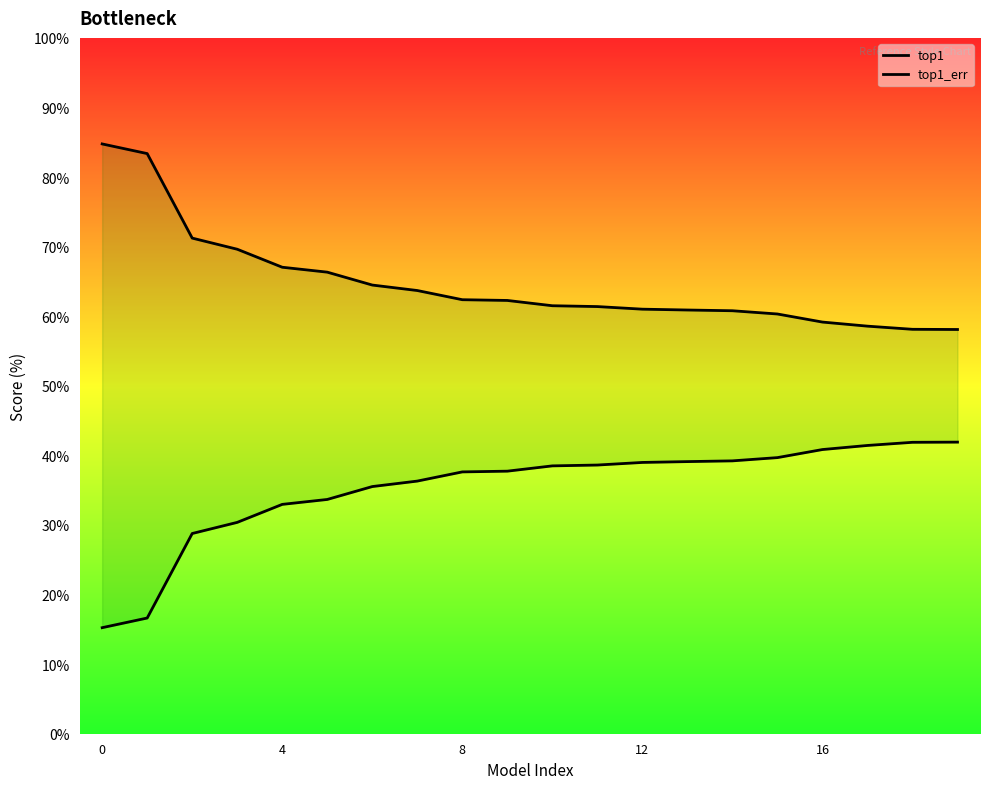

What are all the series names shown in the legend?

top1, top1_err